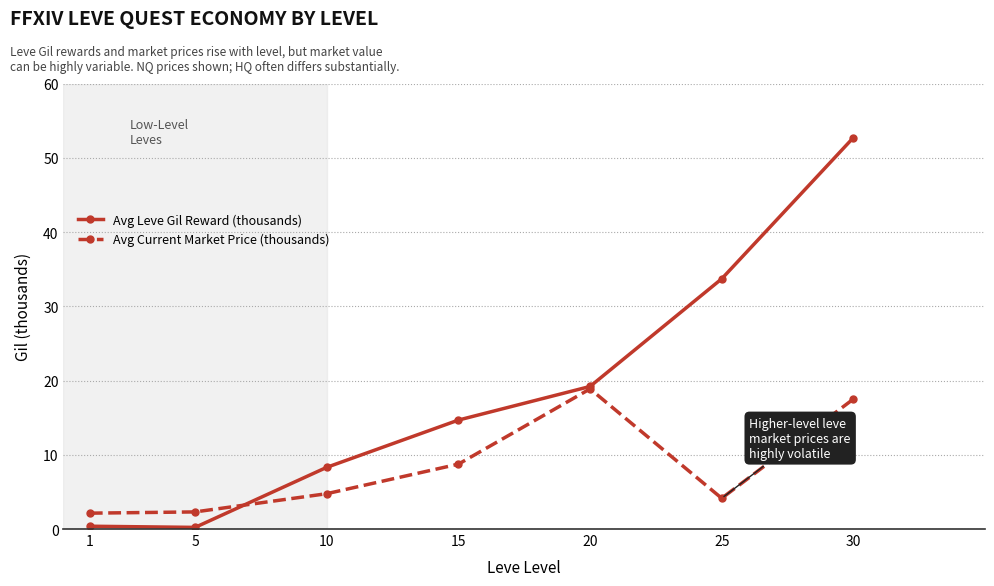

What is the maximum value shown in the chart?

52.7